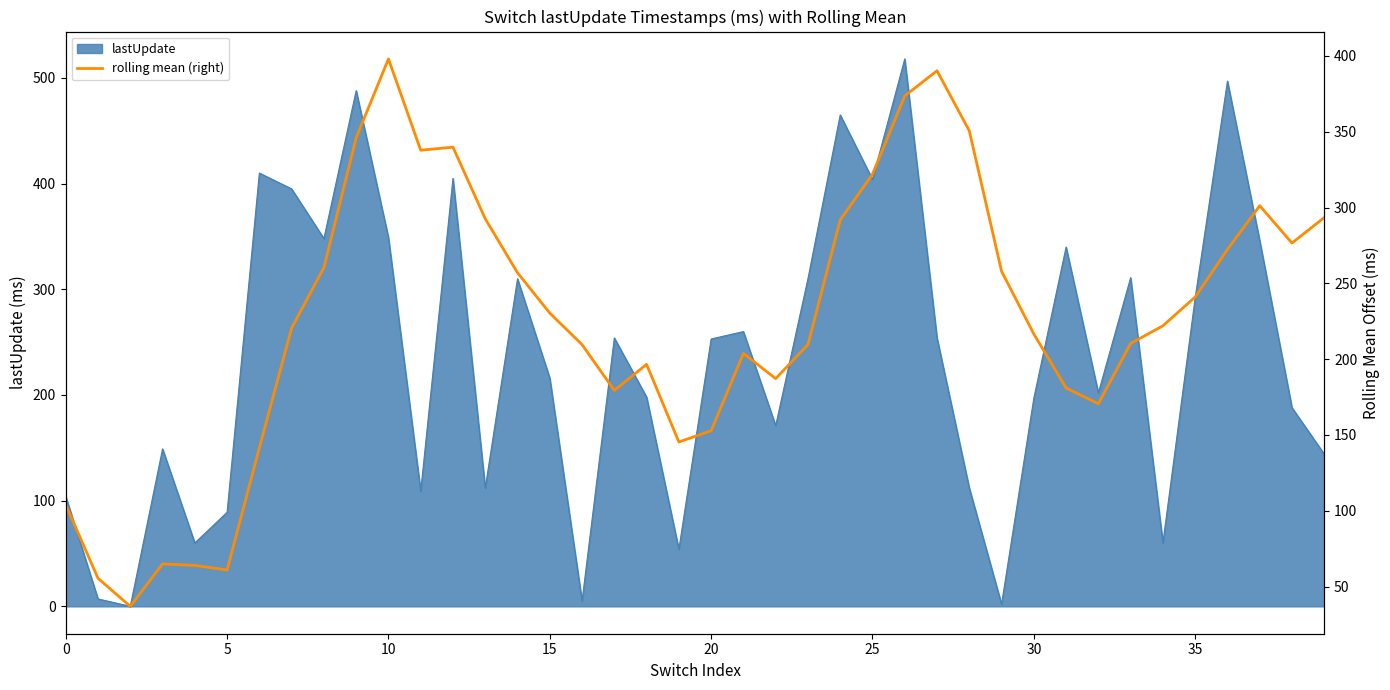

At which label is the value closest to 217?

30